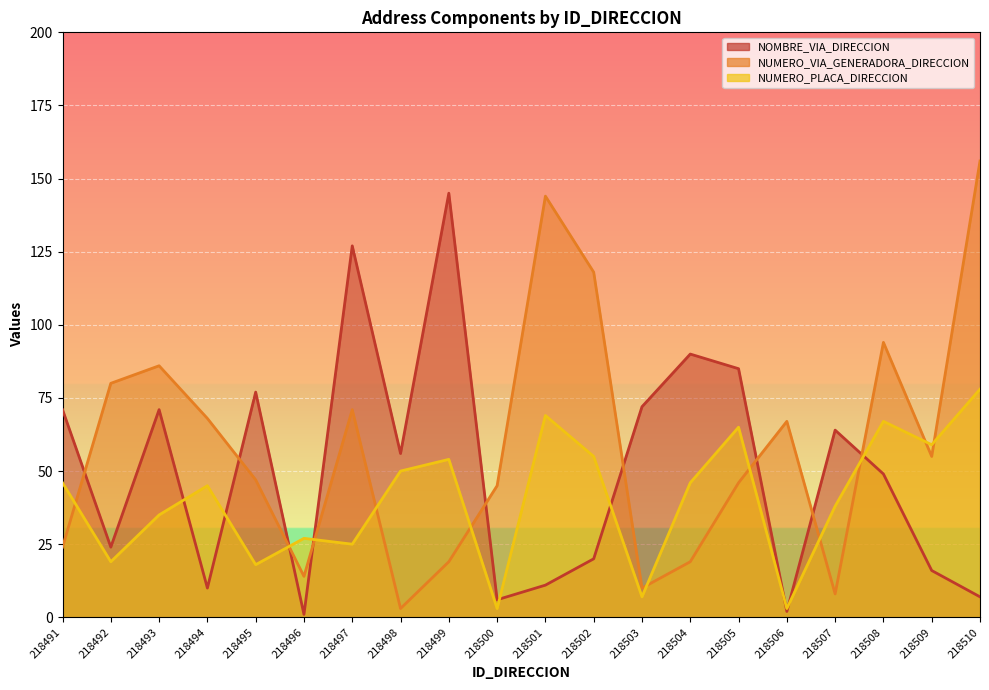

What is the value of the NOMBRE_VIA_DIRECCION point at the 16th from the left?

2